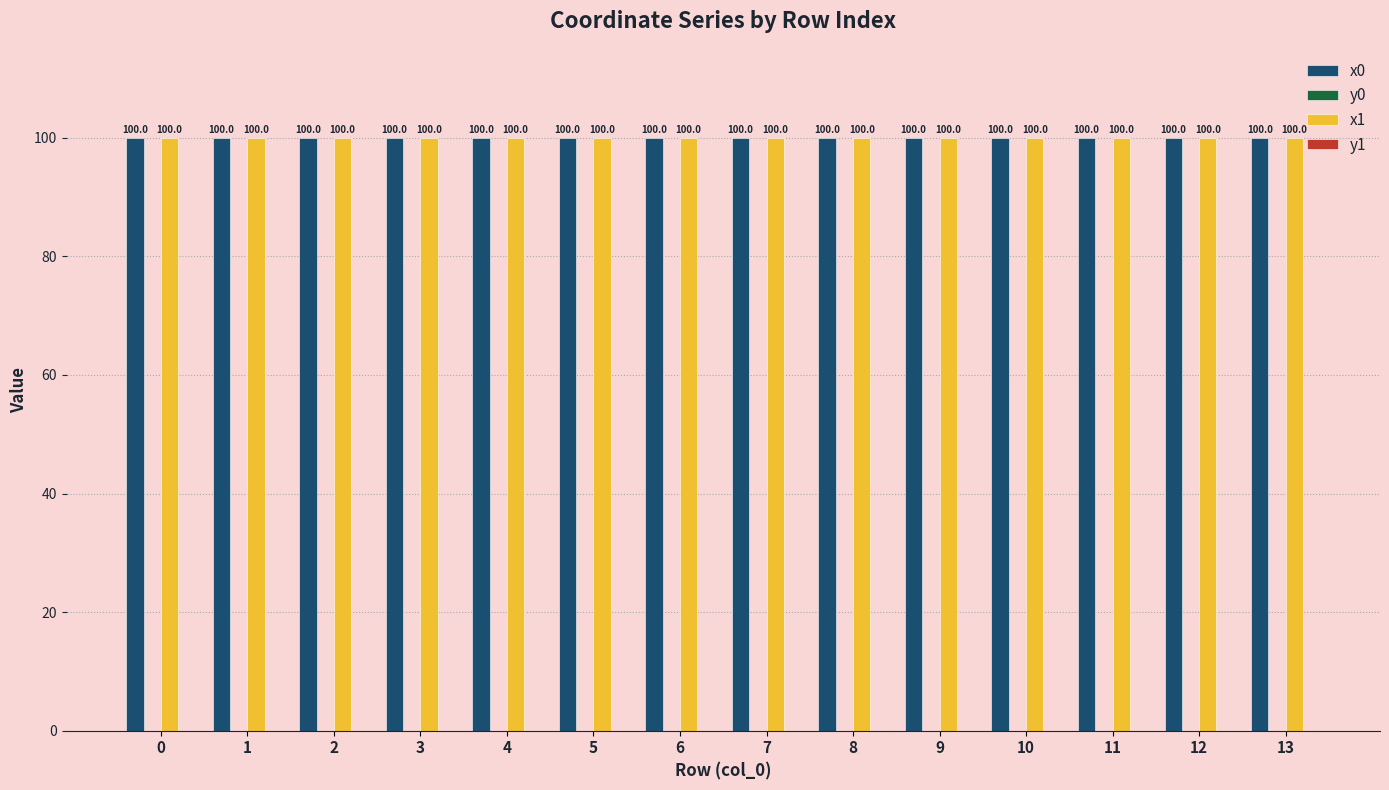

What is the total value across all series at 10?

200.0